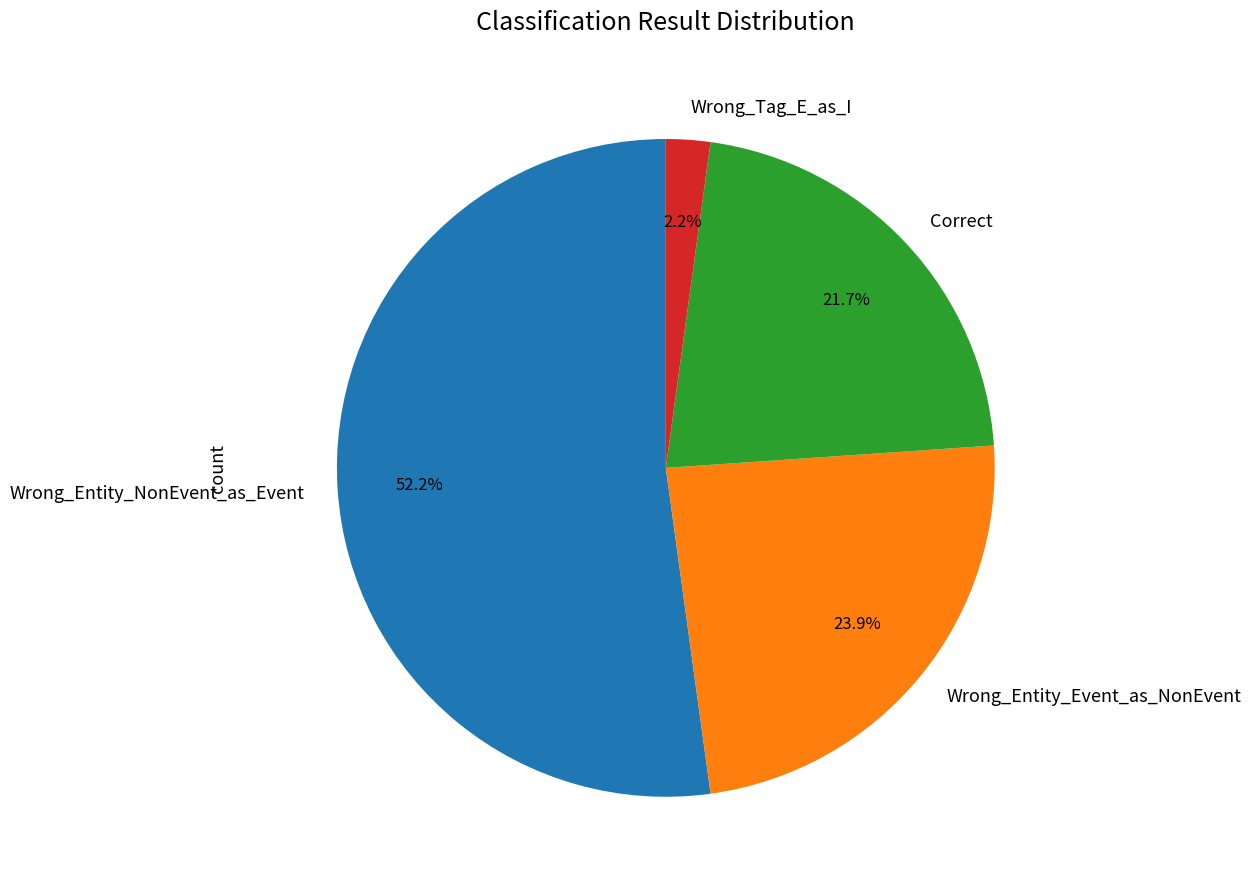

The Wrong_Entity_NonEvent_as_Event slice represents 61% of the pie. True or false?

False